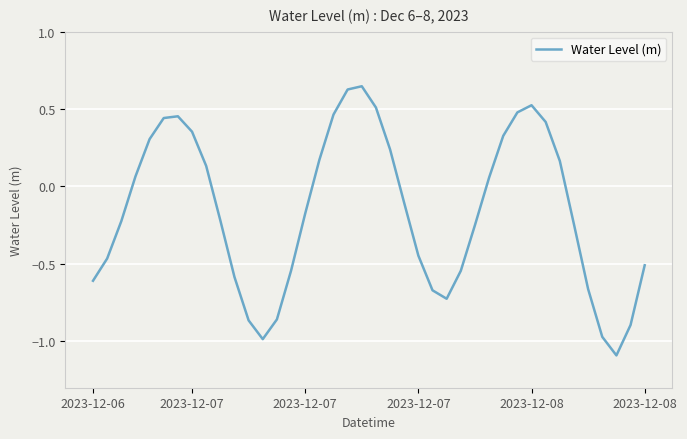

How many values exceed 0?

18